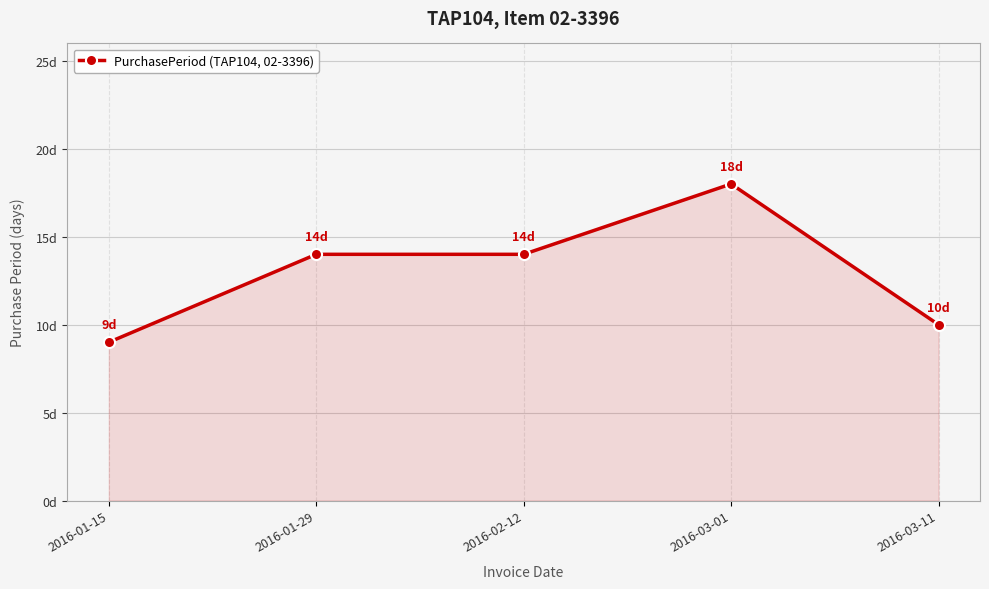

Is this an area chart (filled region under the line)?

Yes